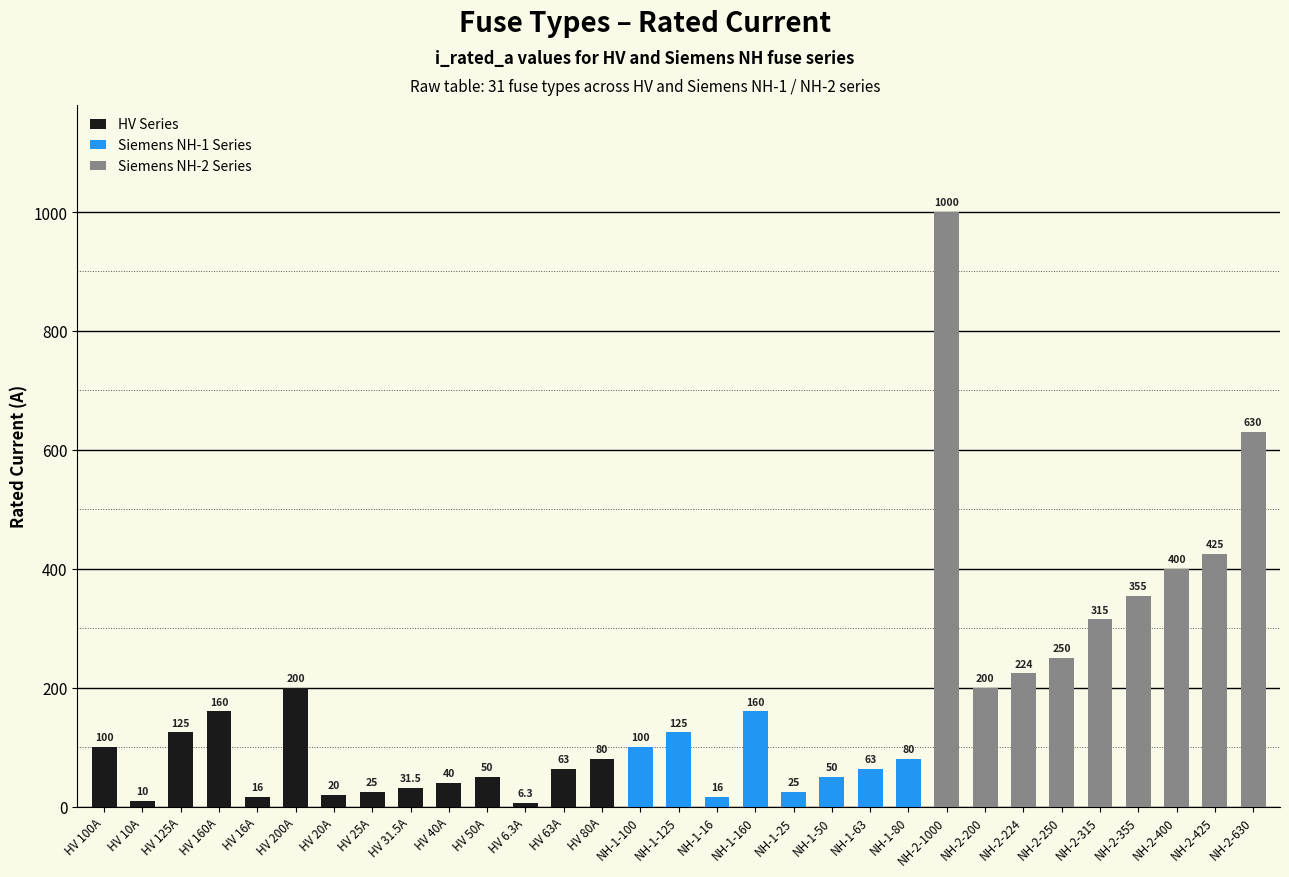

What is the sum of all values?

5344.8